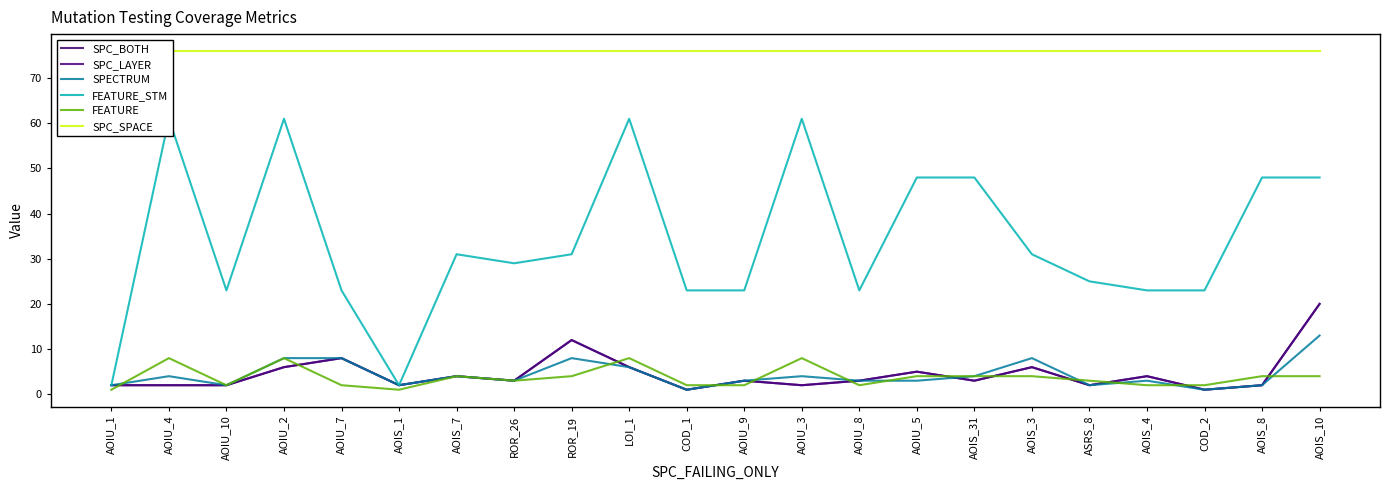

At which category does SPC_LAYER reach its first local peak?

AOIU_7